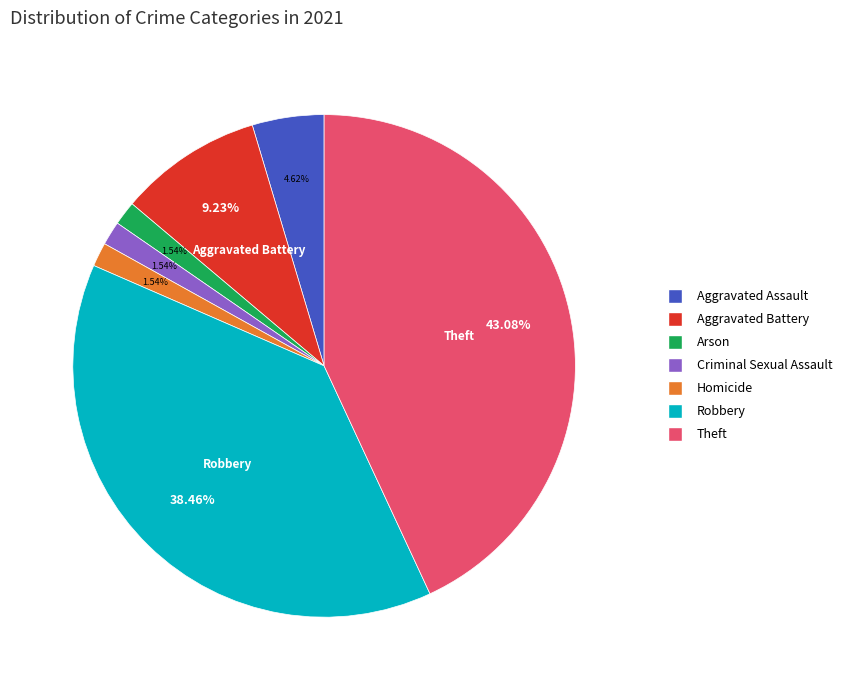

Is there any slice that represents more than half of the pie?

No